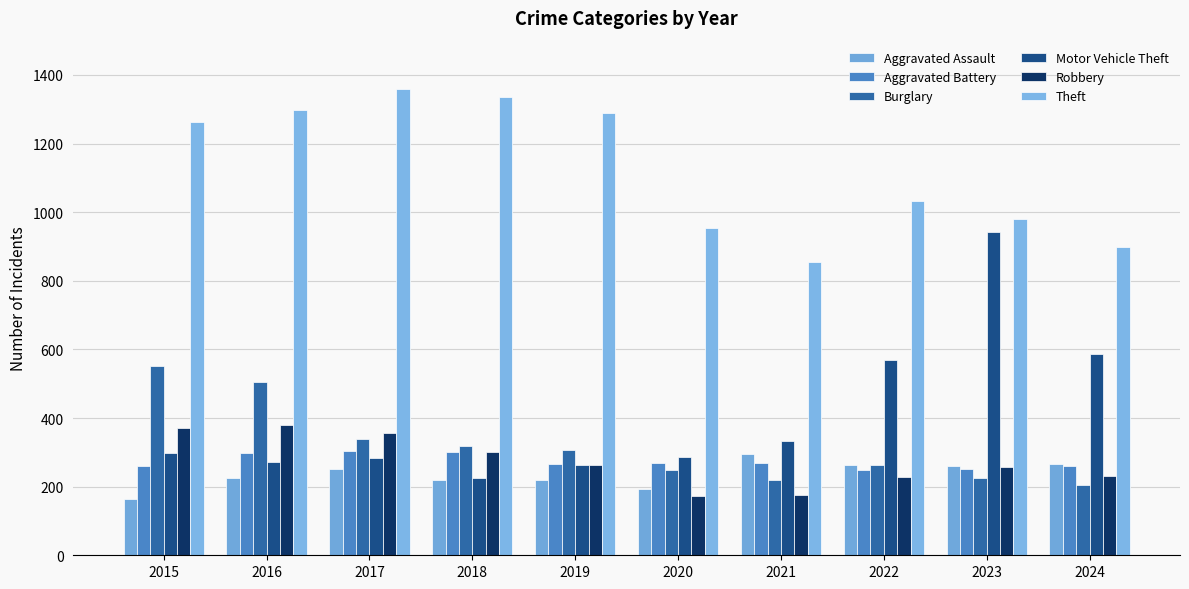

Where does the Aggravated Assault series first go above 251?

2021